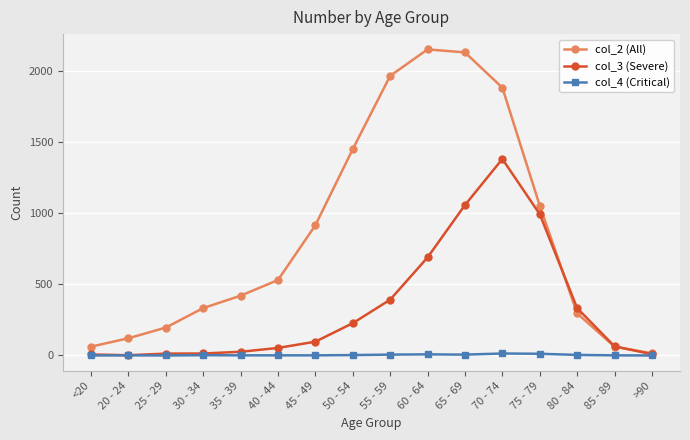

Which series has the largest total across all categories?

col_2 (All)